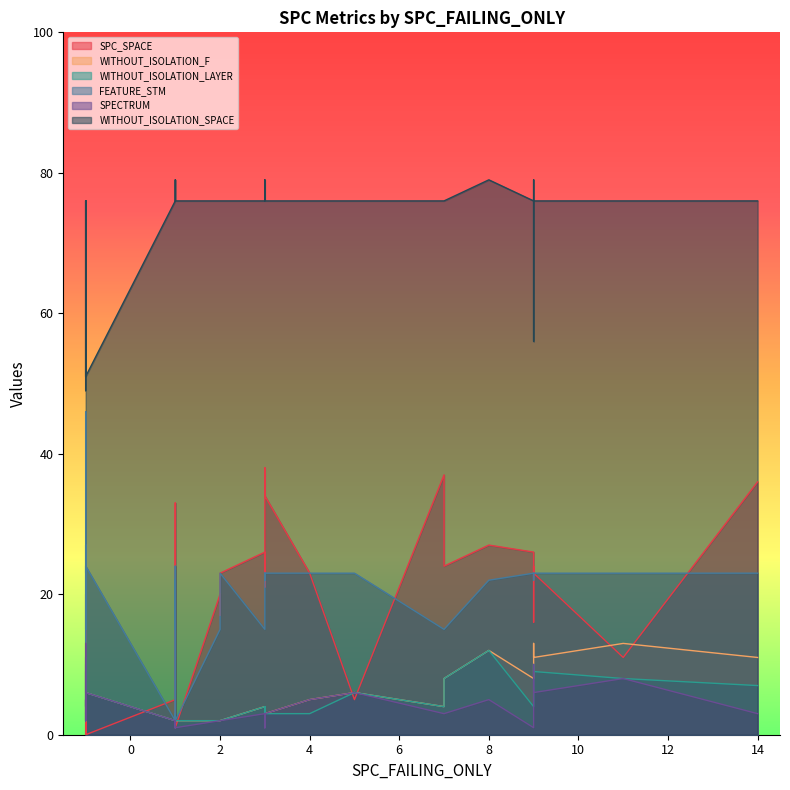

Does the chart display data point markers on the line(s)?

No